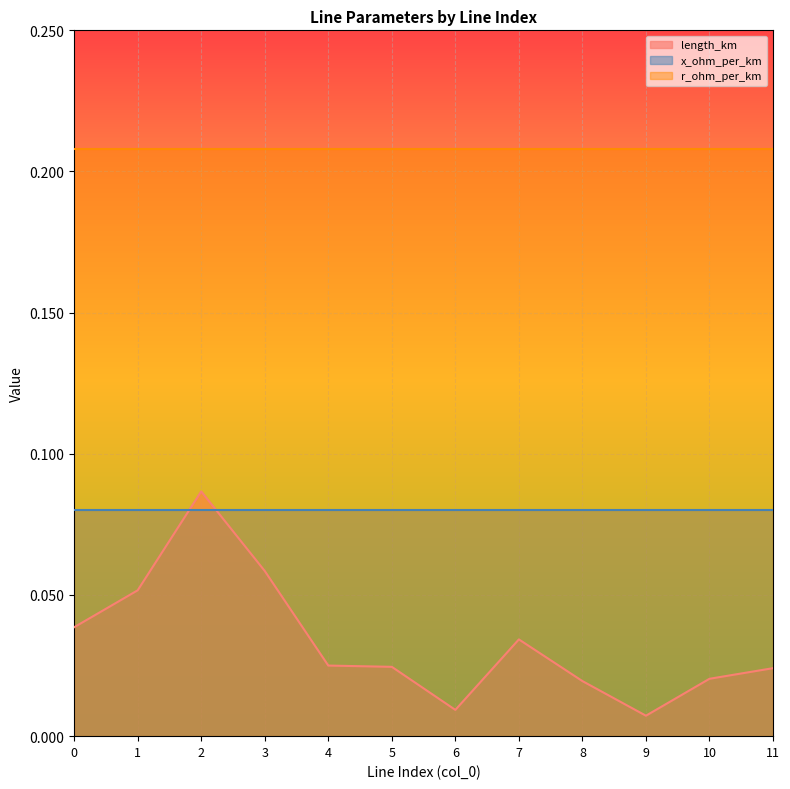

Which series has the widest spread of values?

length_km